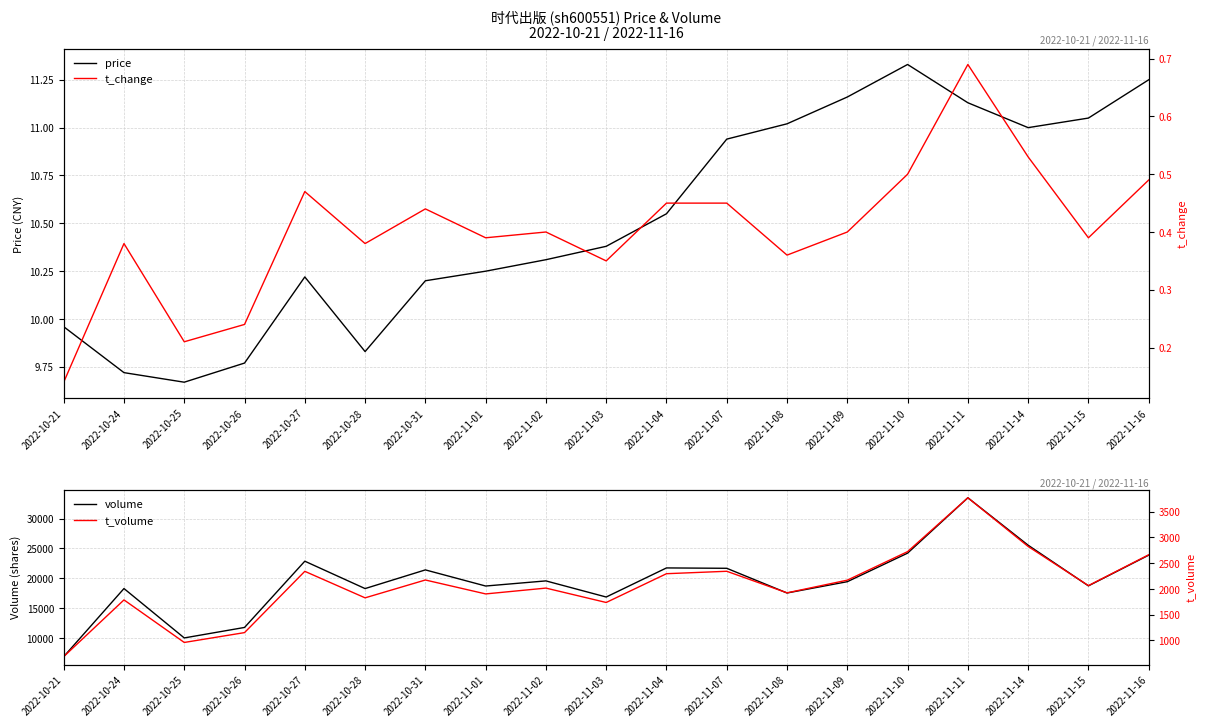

How many interior local valleys does the price series have?

3